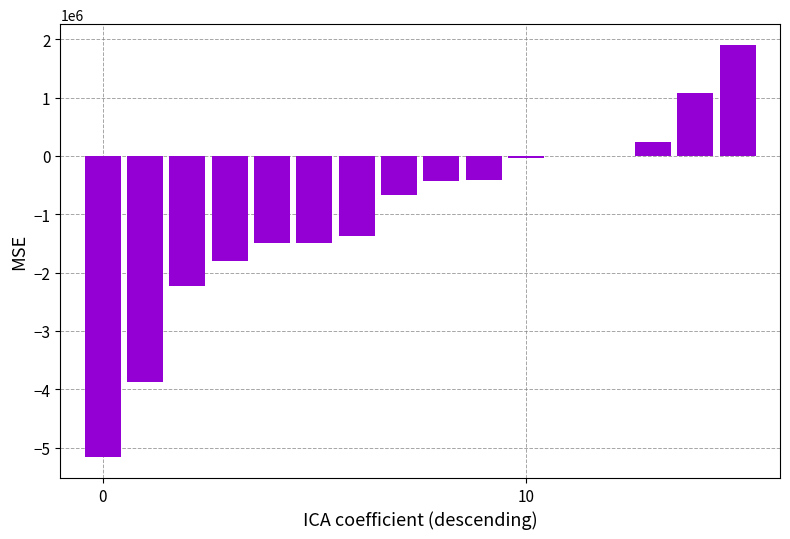

What is the maximum value shown in the chart?

1903500